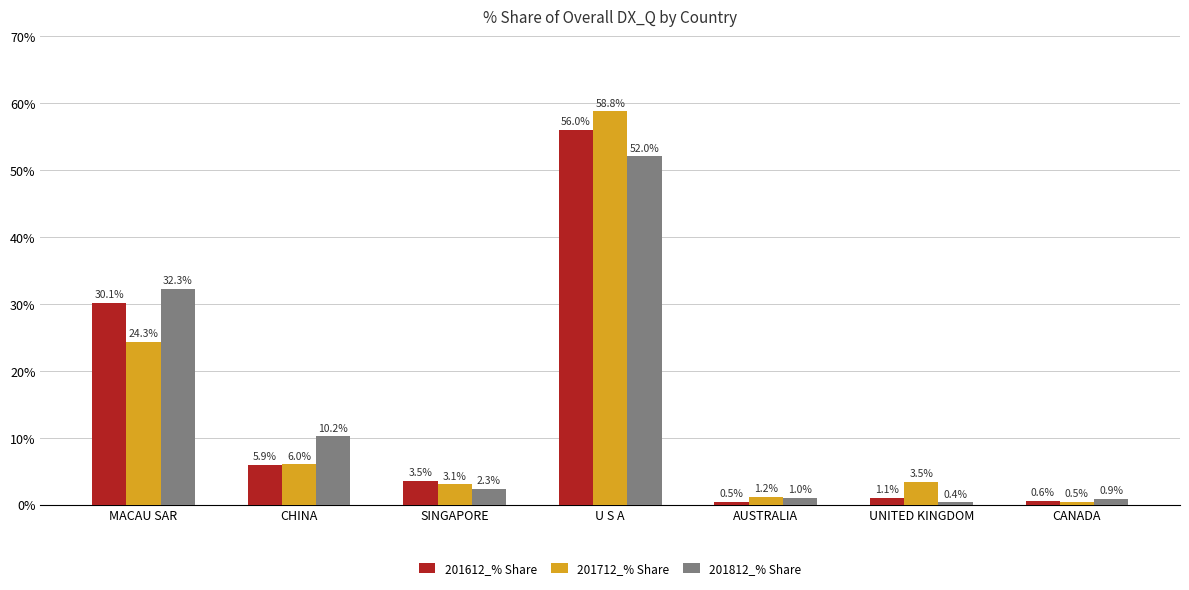

Is the value of 201612_% Share at CHINA greater than the value of 201712_% Share at UNITED KINGDOM?

Yes